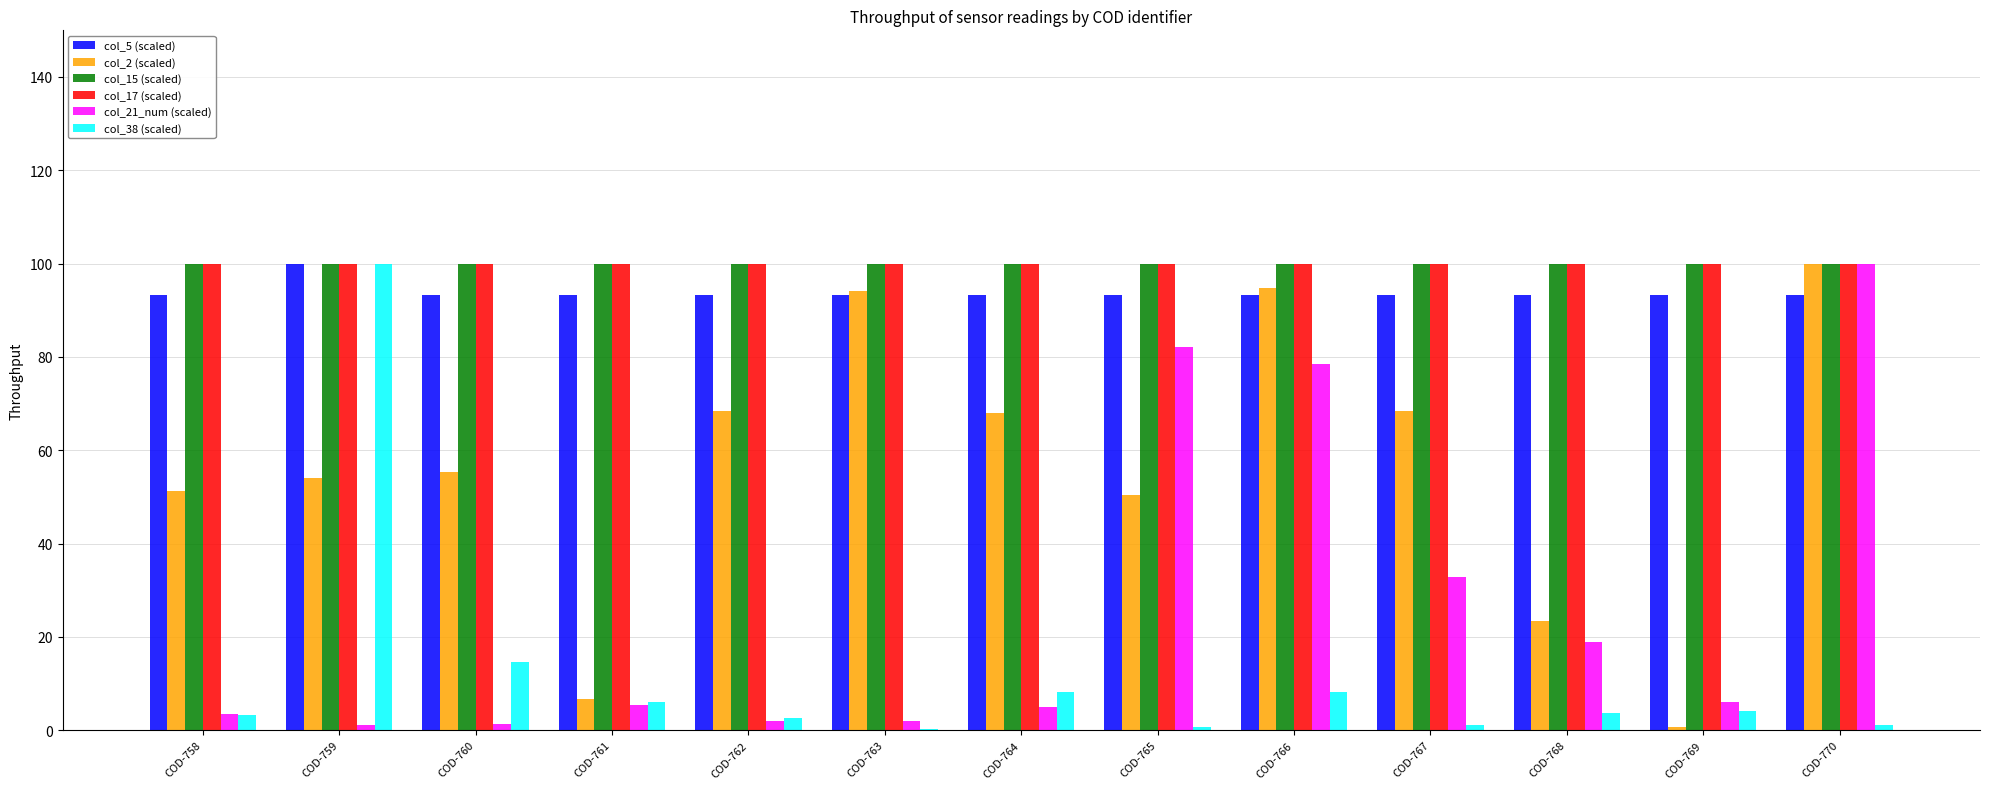

What is the greatest value displayed?

100.0